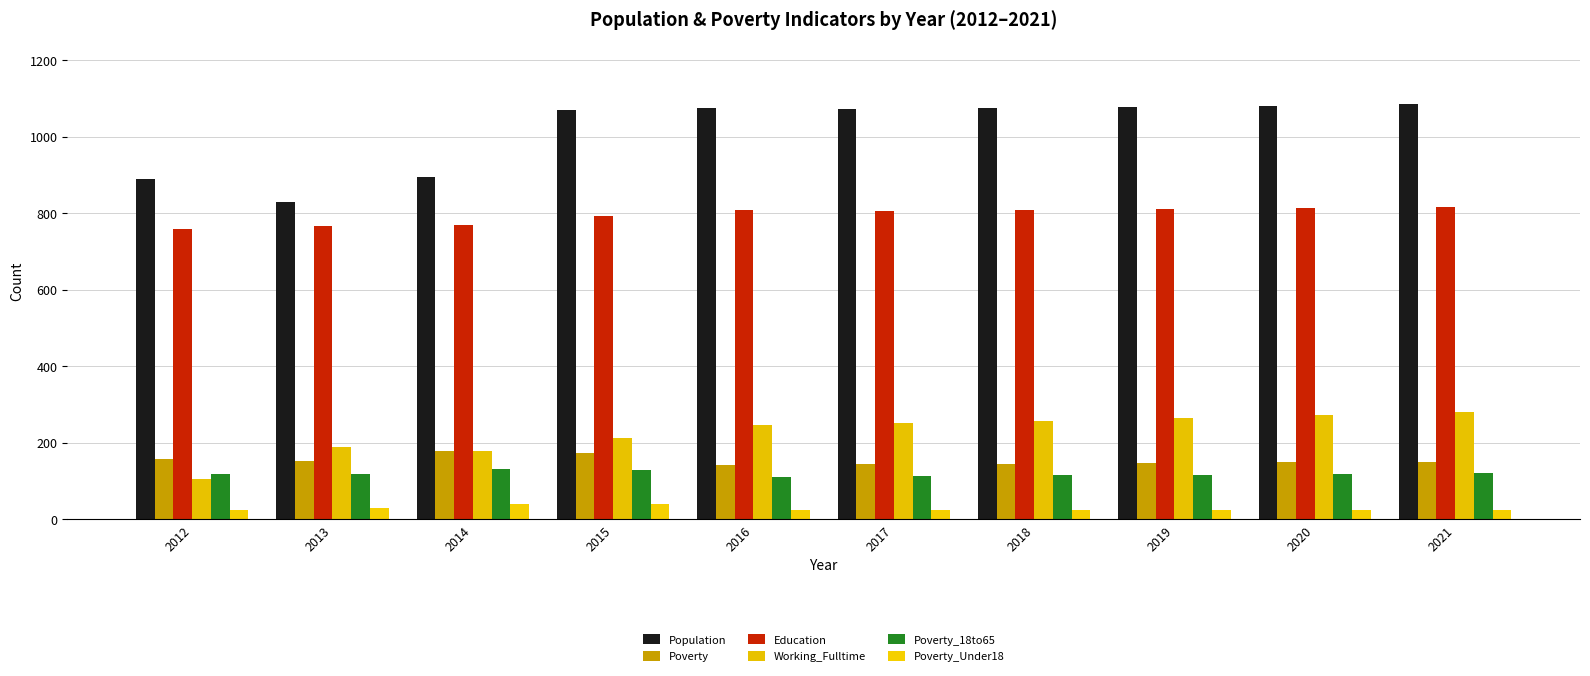

What is the value of the Working_Fulltime bar at the 7th from the left?

258